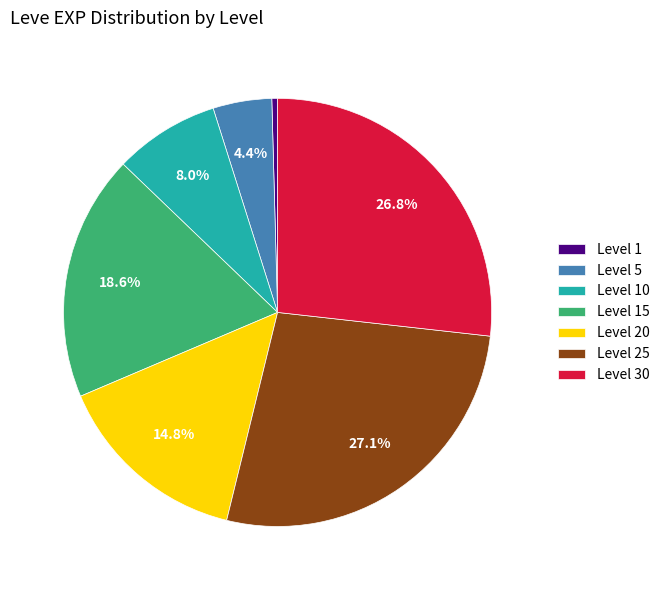

What is the ratio of the value at Level 15 to the value at Level 25?

0.7